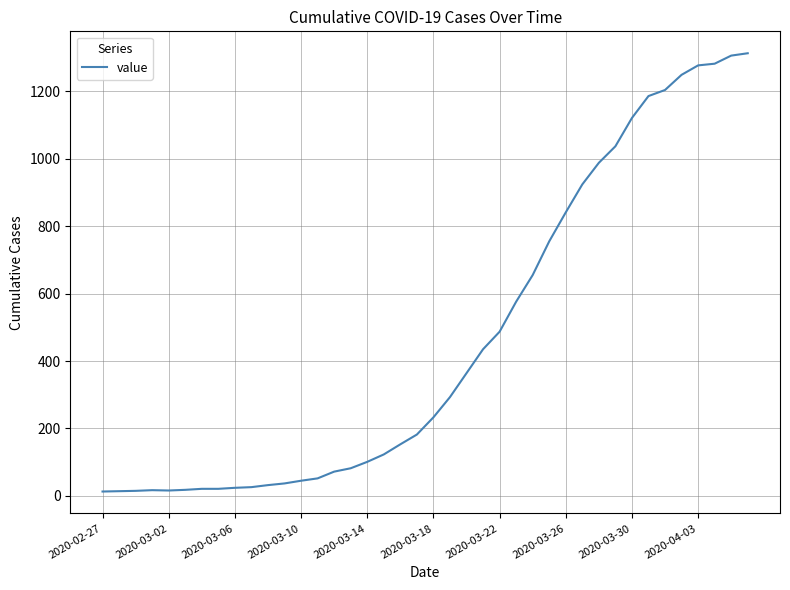

What is the maximum value shown in the chart?

1313